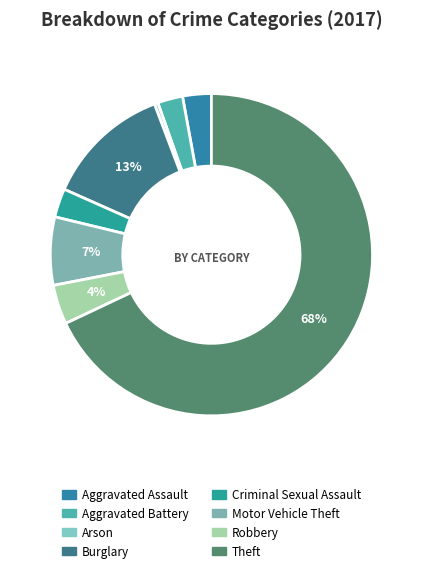

Rank the categories by value from highest to lowest.

Theft, Burglary, Motor Vehicle Theft, Robbery, Aggravated Assault, Criminal Sexual Assault, Aggravated Battery, Arson